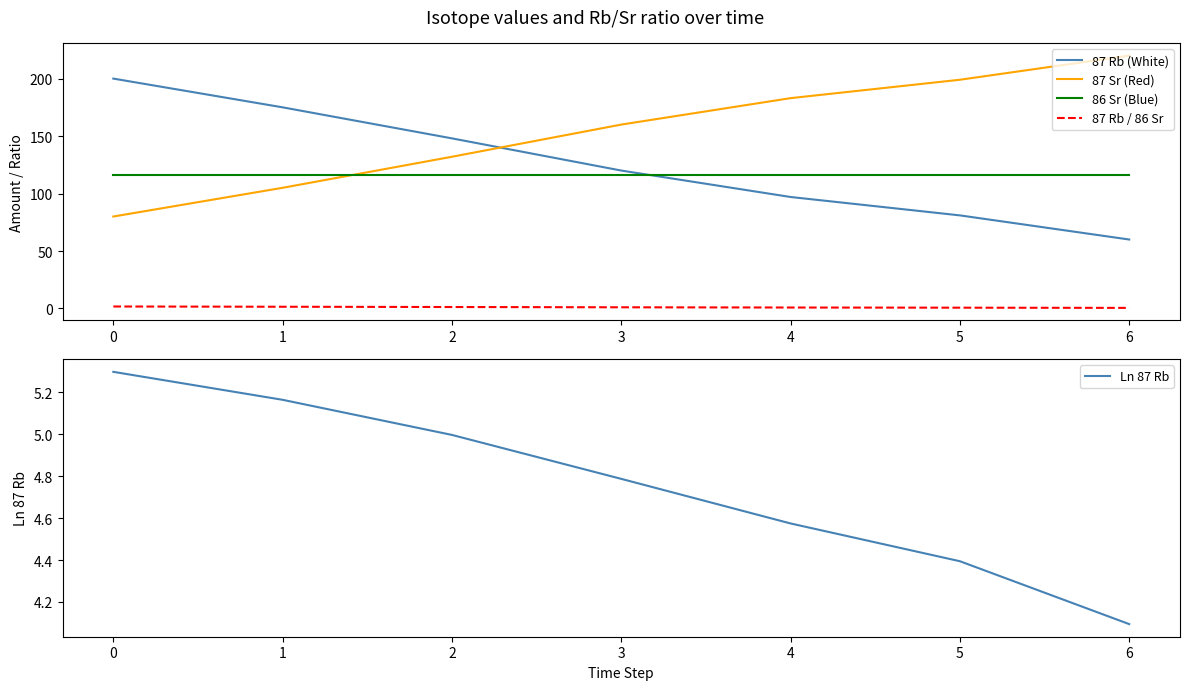

Is the value of 87 Sr (Red) at 1 greater than the value of 87 Rb / 86 Sr at 0?

Yes